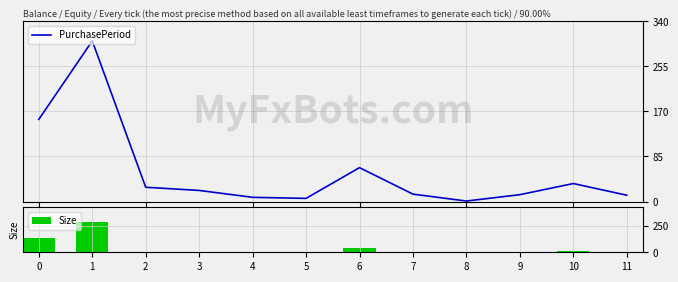

Which series changed the most between 0 and 2?

PurchasePeriod